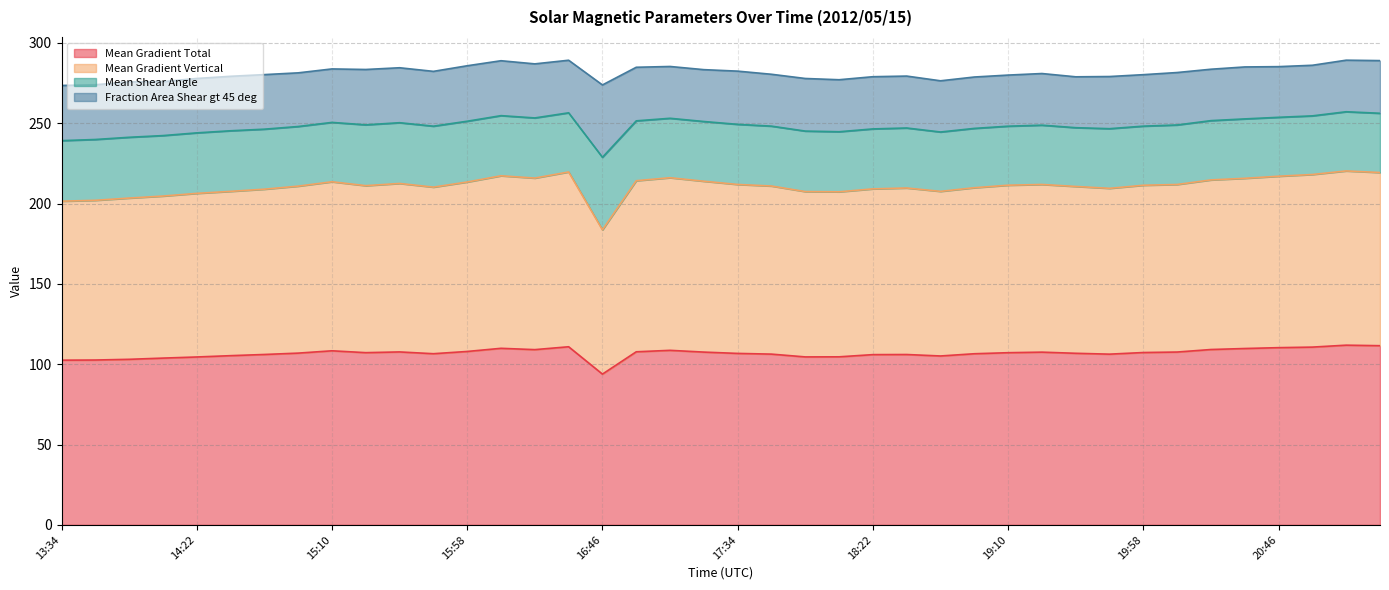

At which label does Mean Gradient Vertical reach its minimum?

16:46